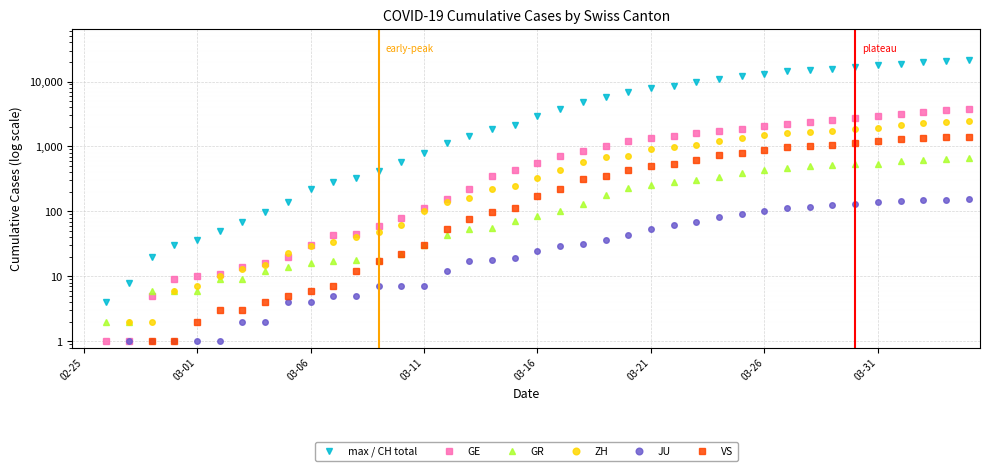

Between 30 and 8, which is larger?

30